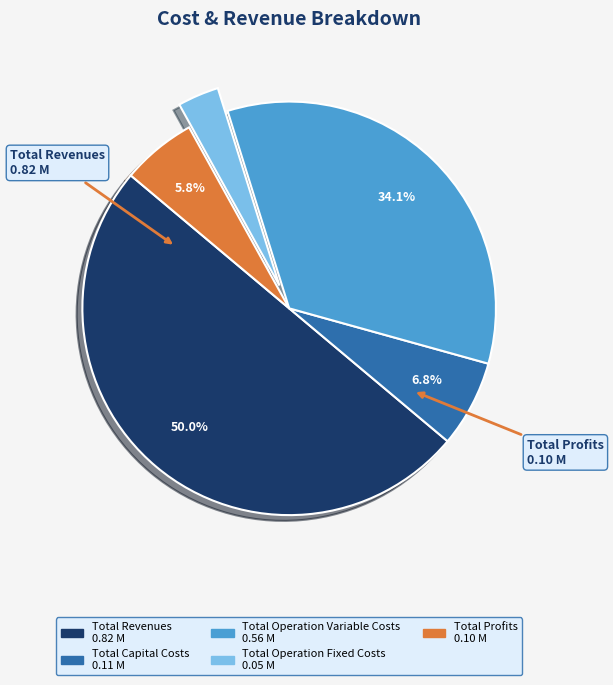

To the nearest percent, what is the difference between the largest and smallest slice percentages?

47%